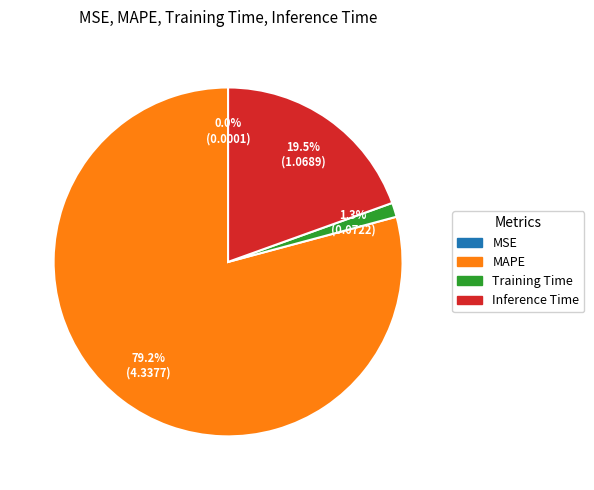

Is the sum of Training Time and Inference Time greater than half?

No